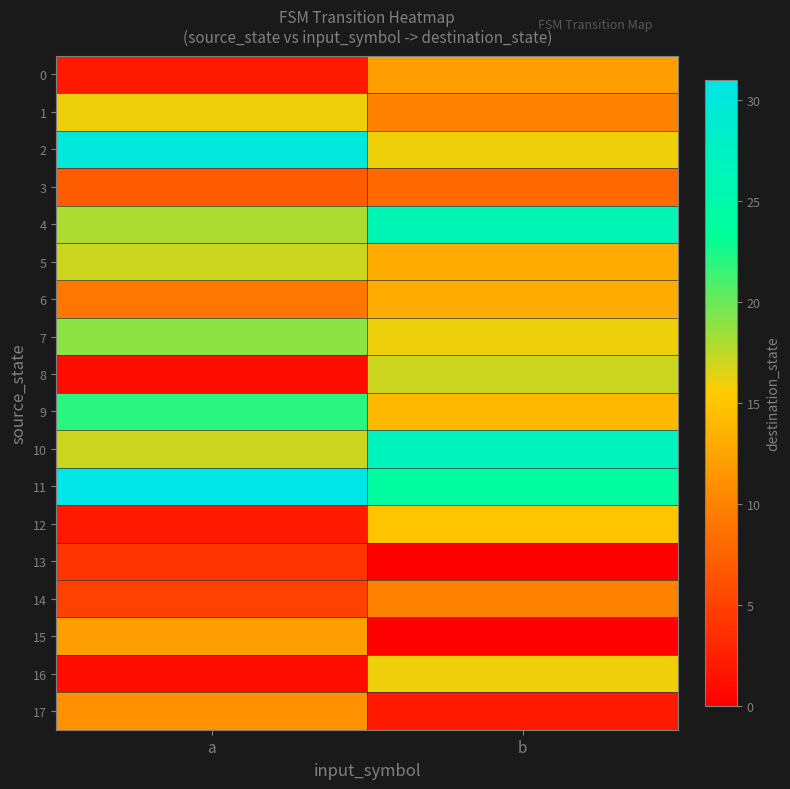

Reading left to right, list all the values displayed in this chart.

0: a=2	b=12
1: a=16	b=10
2: a=30	b=16
3: a=7	b=8
4: a=18	b=26
5: a=17	b=13
6: a=9	b=13
7: a=19	b=16
8: a=1	b=17
9: a=22	b=14
10: a=17	b=27
11: a=31	b=24
12: a=2	b=15
13: a=4	b=0
14: a=5	b=10
15: a=12	b=0
16: a=1	b=16
17: a=11	b=2